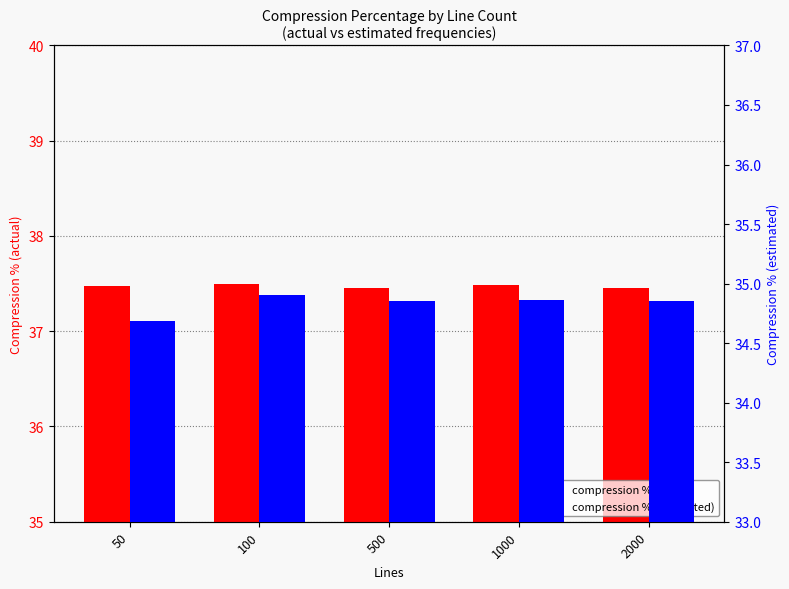

Is the value of compression % (actual) at 1000 greater than the value of compression % (estimated) at 500?

Yes